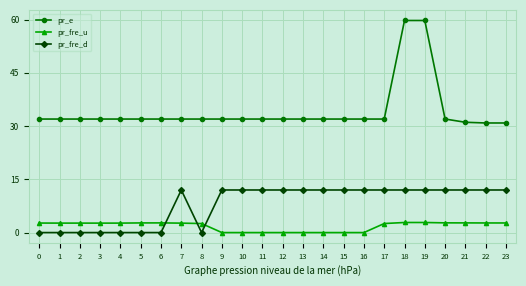

True or false: pr_fre_u has more than 0 interior local peaks.

True